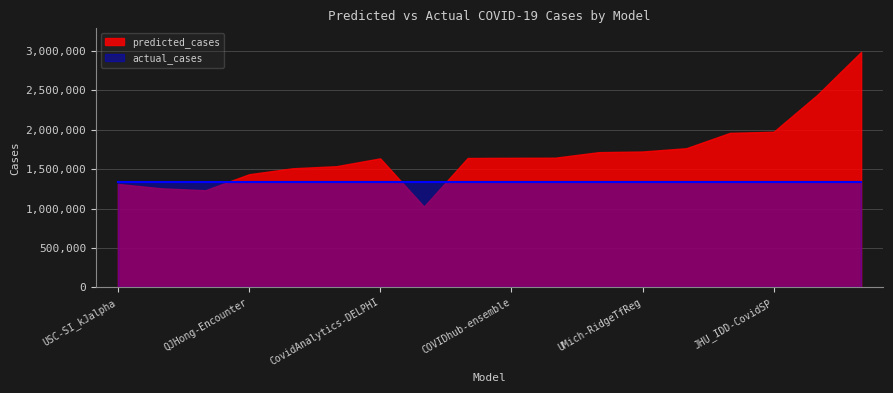

At which category does the chart reach its peak across all series?

IHME-CurveFit